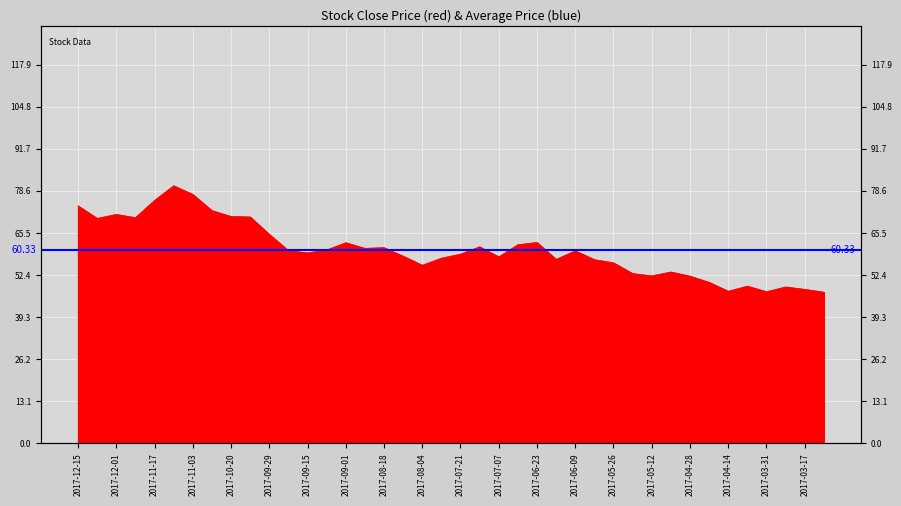

What is the average value?

60.3